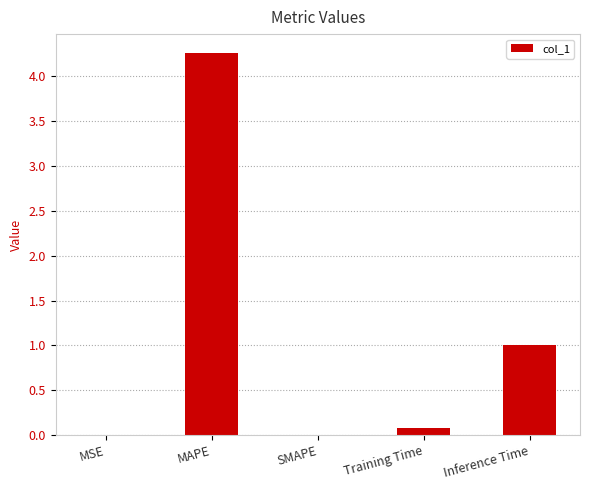

Which category has the highest value across all series?

MAPE